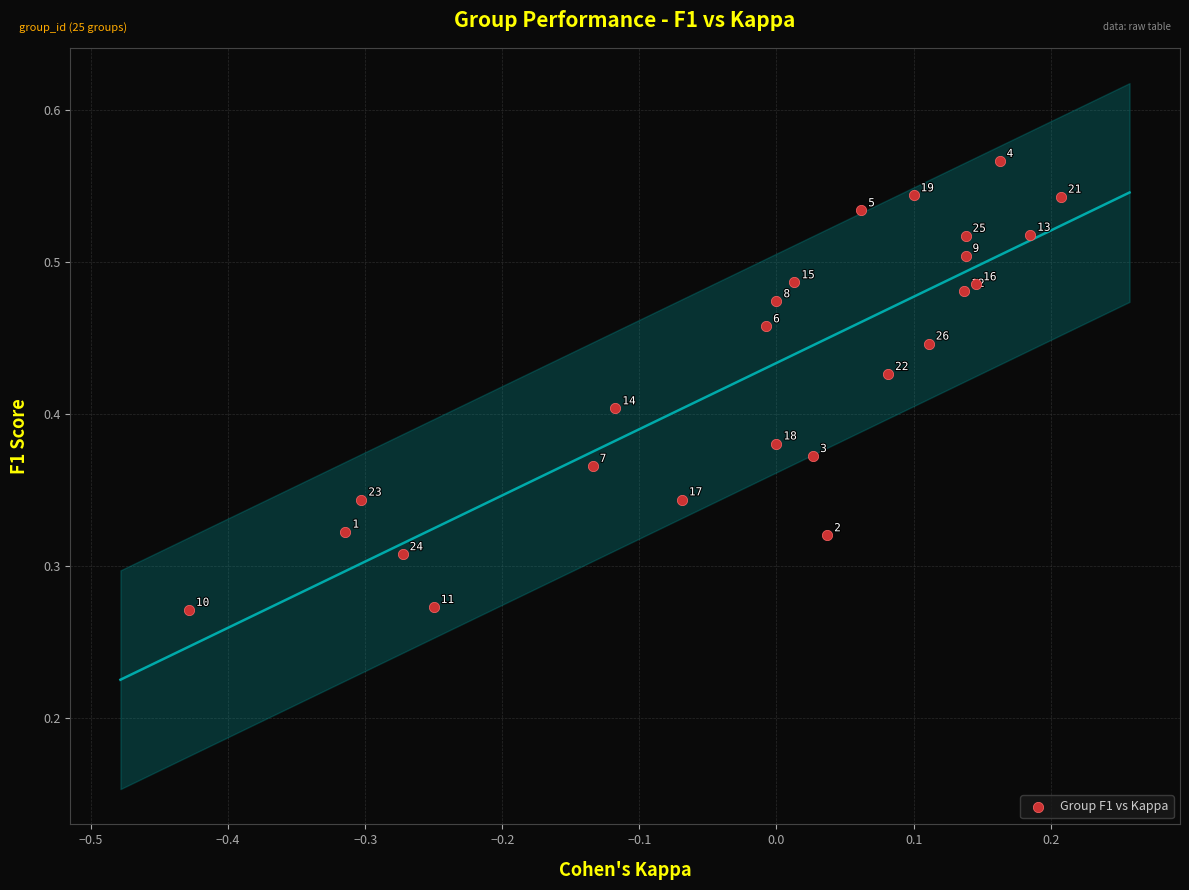

How many data points are displayed?

25